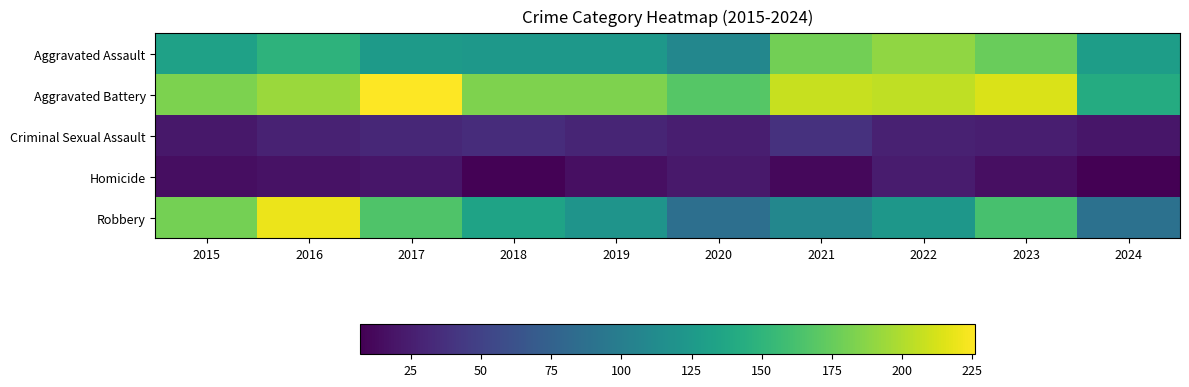

Reading left to right, extract all data points from this chart.

Aggravated Assault: 2015=132	2016=149	2017=126	2018=124	2019=124	2020=108	2021=179	2022=190	2023=176	2024=129
Aggravated Battery: 2015=183	2016=193	2017=226	2018=184	2019=184	2020=168	2021=208	2022=205	2023=214	2024=142
Criminal Sexual Assault: 2015=21	2016=28	2017=31	2018=35	2019=30	2020=25	2021=38	2022=27	2023=25	2024=20
Homicide: 2015=15	2016=18	2017=20	2018=8	2019=16	2020=22	2021=12	2022=24	2023=16	2024=7
Robbery: 2015=180	2016=220	2017=166	2018=134	2019=120	2020=87	2021=108	2022=123	2023=162	2024=89